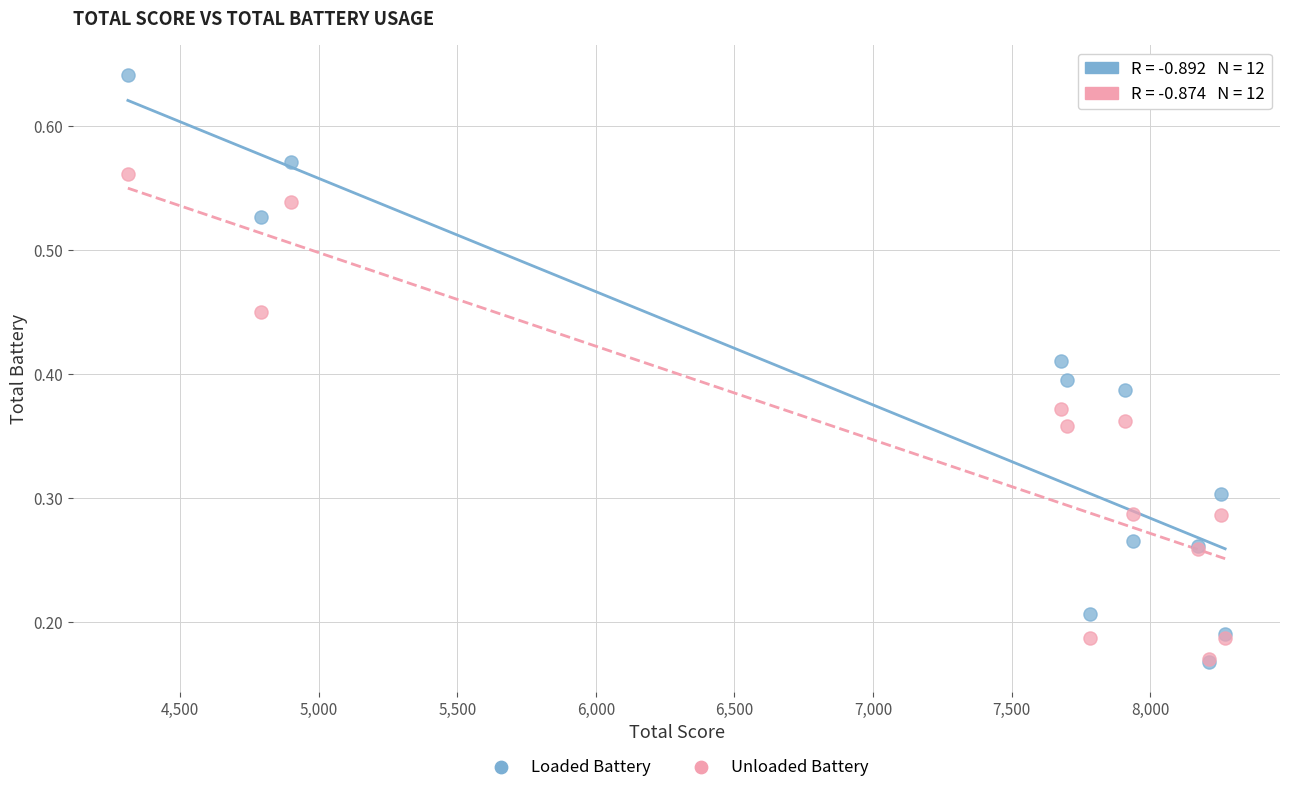

What are all the series names shown in the legend?

Loaded Battery, Unloaded Battery